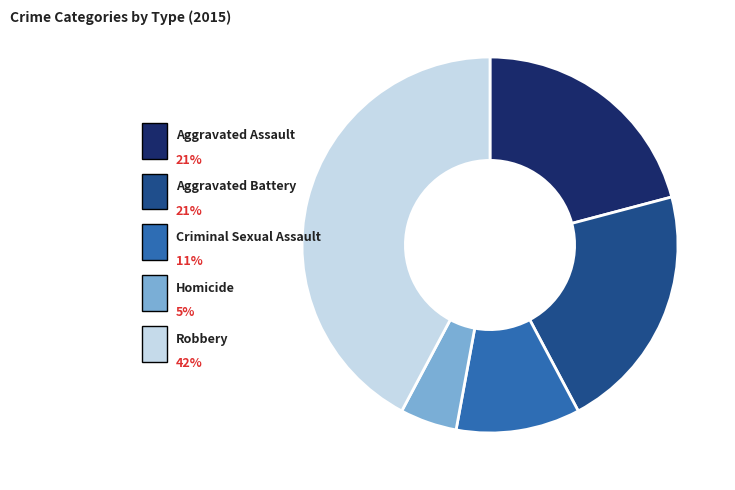

The Criminal Sexual Assault slice represents 1% of the pie. True or false?

False